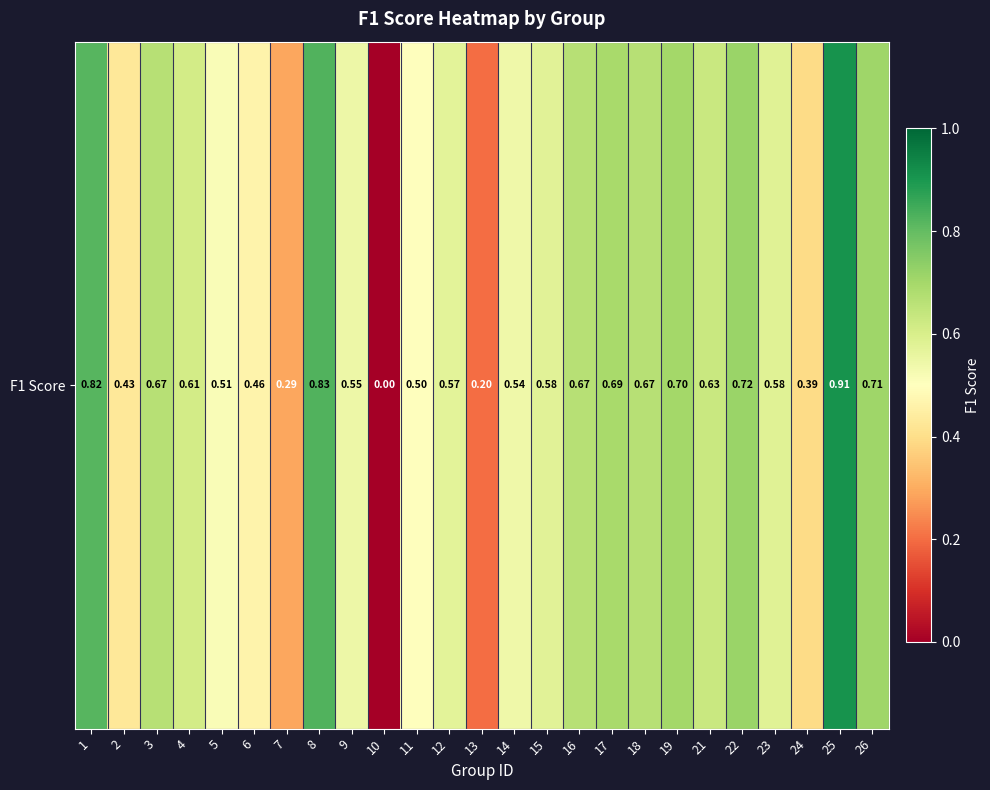

The chart shows a value of 1.2 at 19. True or false?

False